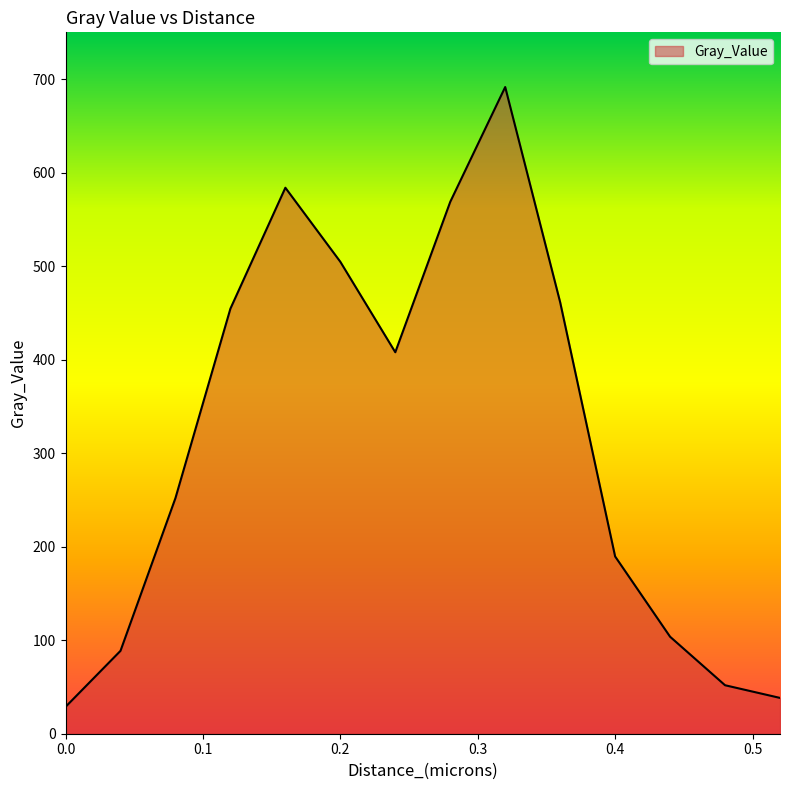

What is the minimum value shown in the chart?

28.7